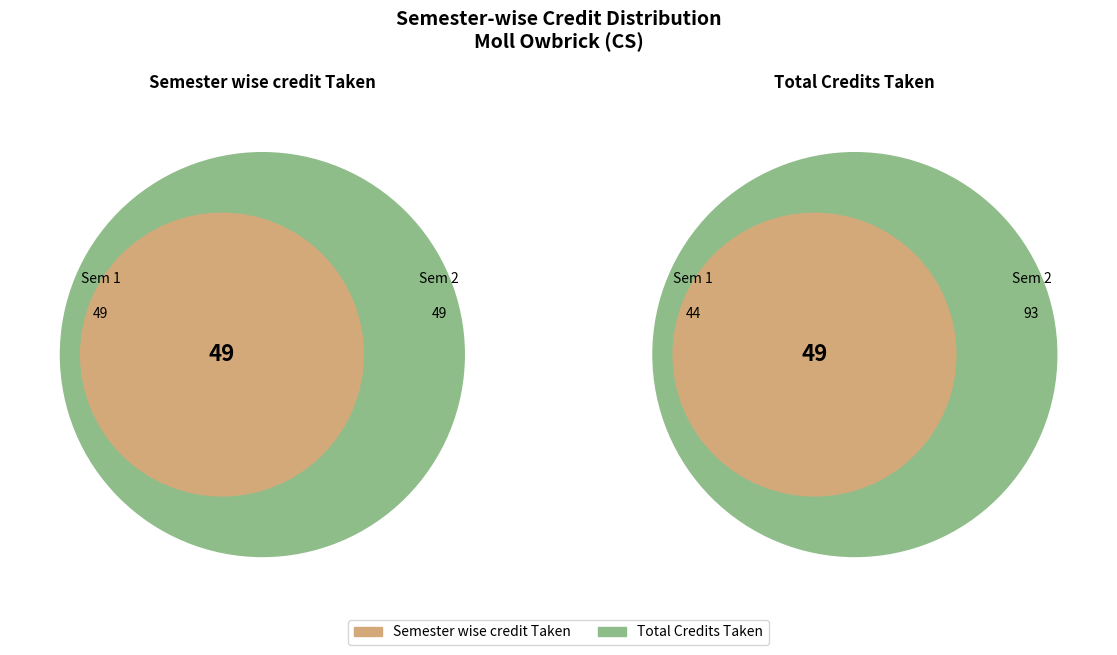

Between Semester No. 1 and Semester No. 2, which series saw the biggest shift?

Total Credits Taken